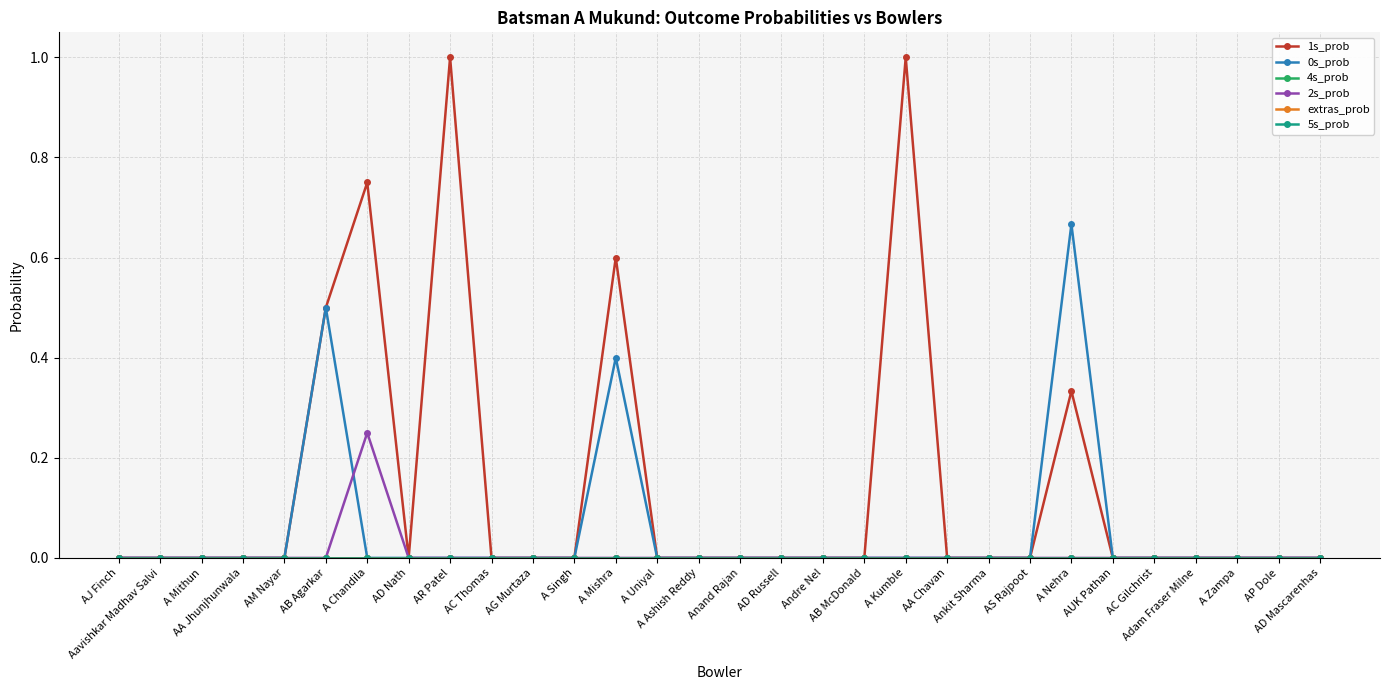

At which category does 1s_prob reach its first local valley?

AD Nath